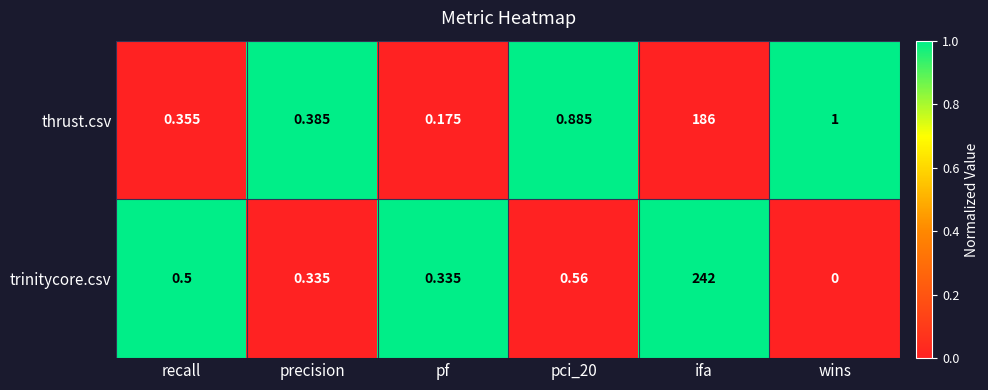

Between precision and wins, which series saw the biggest shift?

thrust.csv